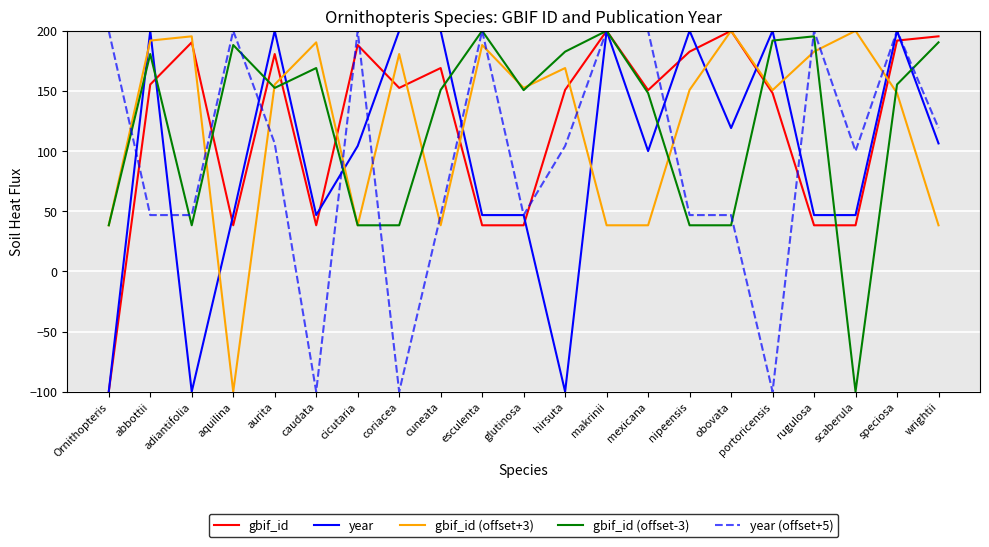

Rank the series at hirsuta from highest to lowest value.

gbif_id (offset-3), gbif_id (offset+3), gbif_id, year (offset+5), year